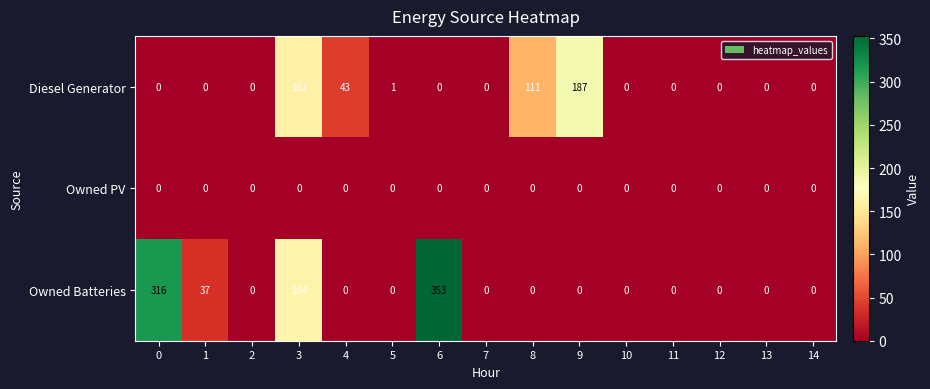

At which category is the sum across all series the highest?

6